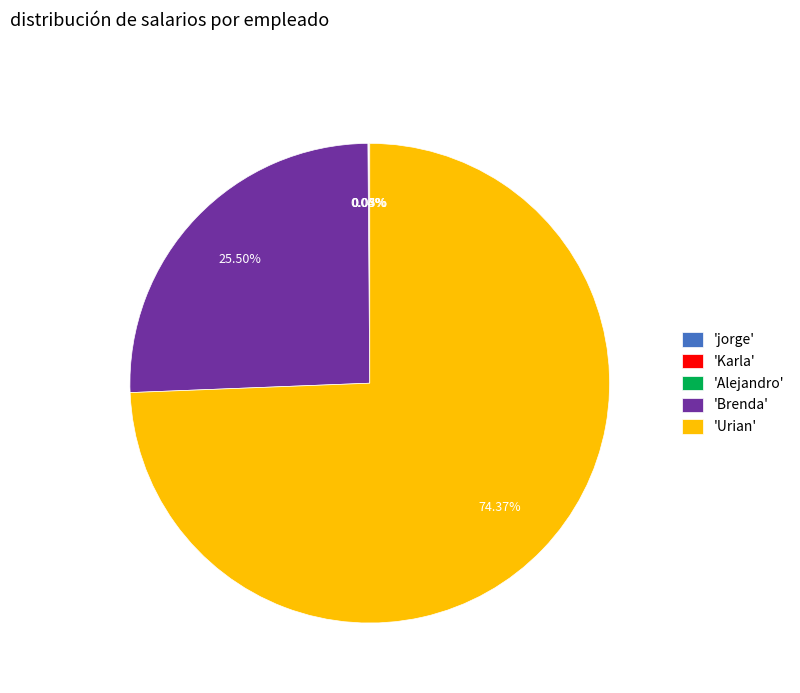

What is the majority slice?

'Urian'